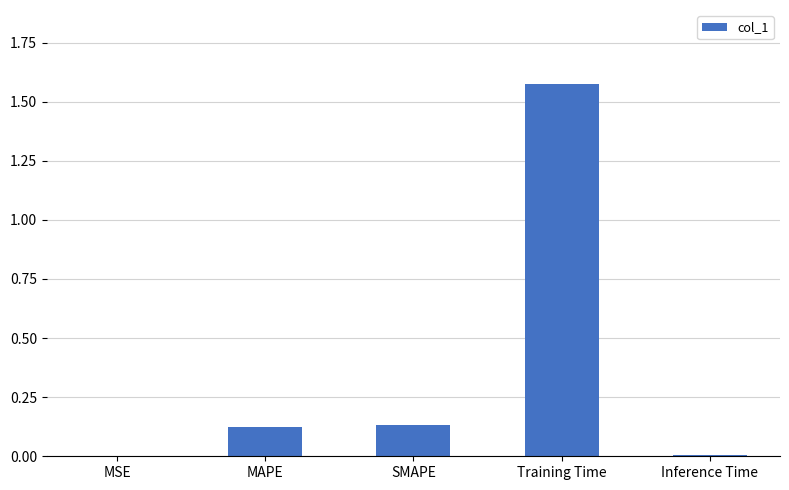

What is the sum of all values?

1.8